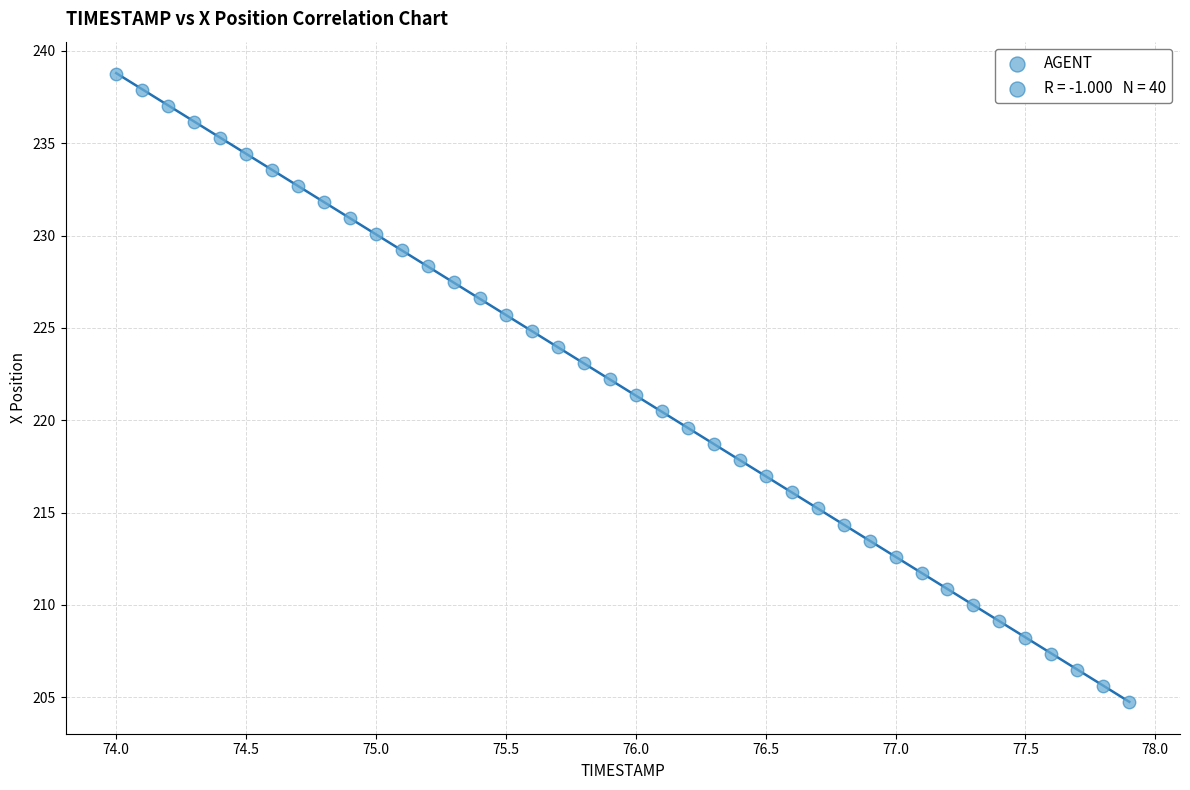

What is the range of X values (max minus min)?

3.9